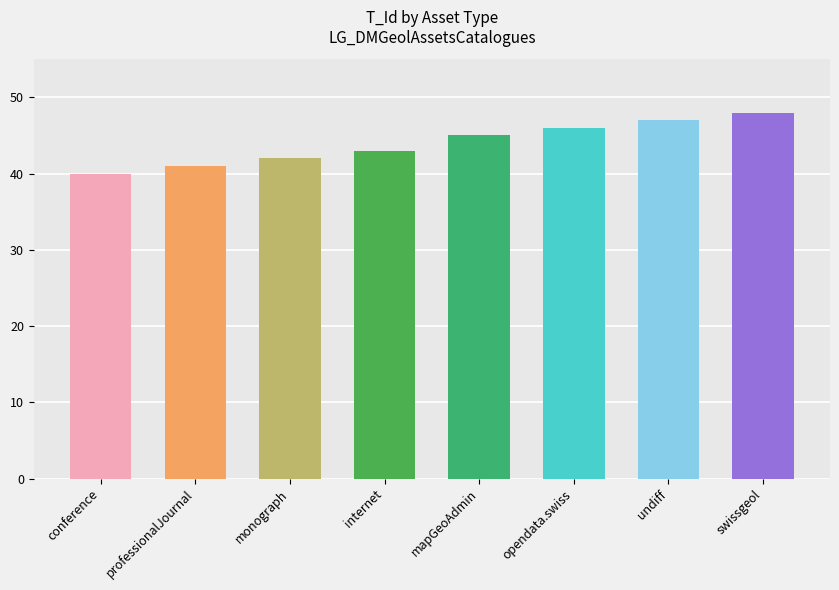

How many data points does each series have?

8